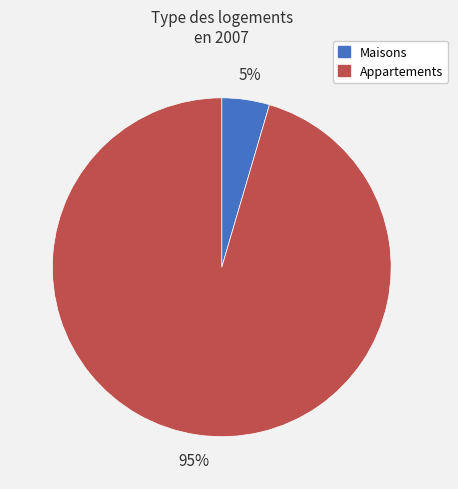

Does any single category account for the majority?

Yes